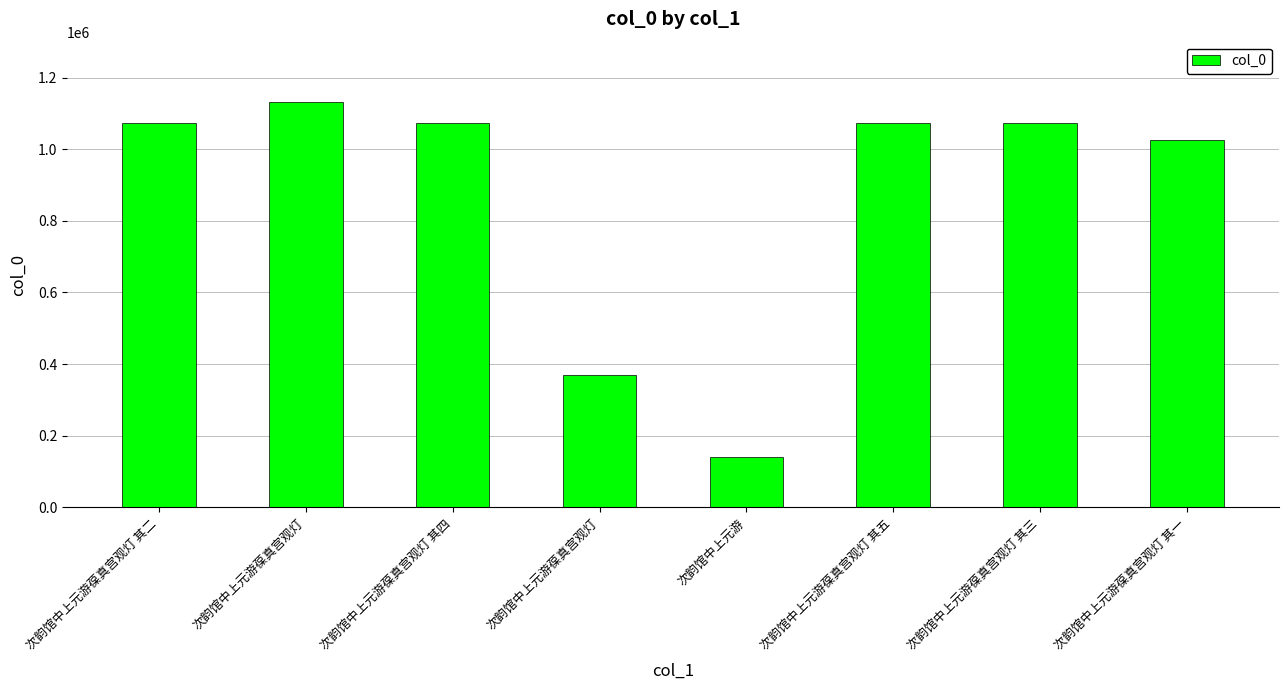

How many bars are there in total?

8